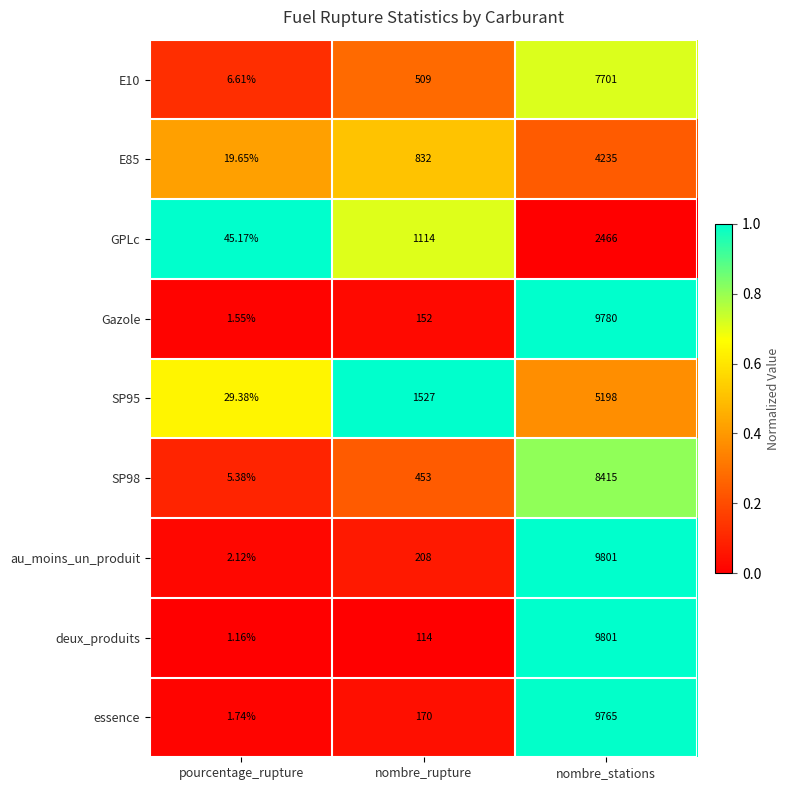

Between nombre_rupture and nombre_stations, which series saw the biggest shift?

deux_produits